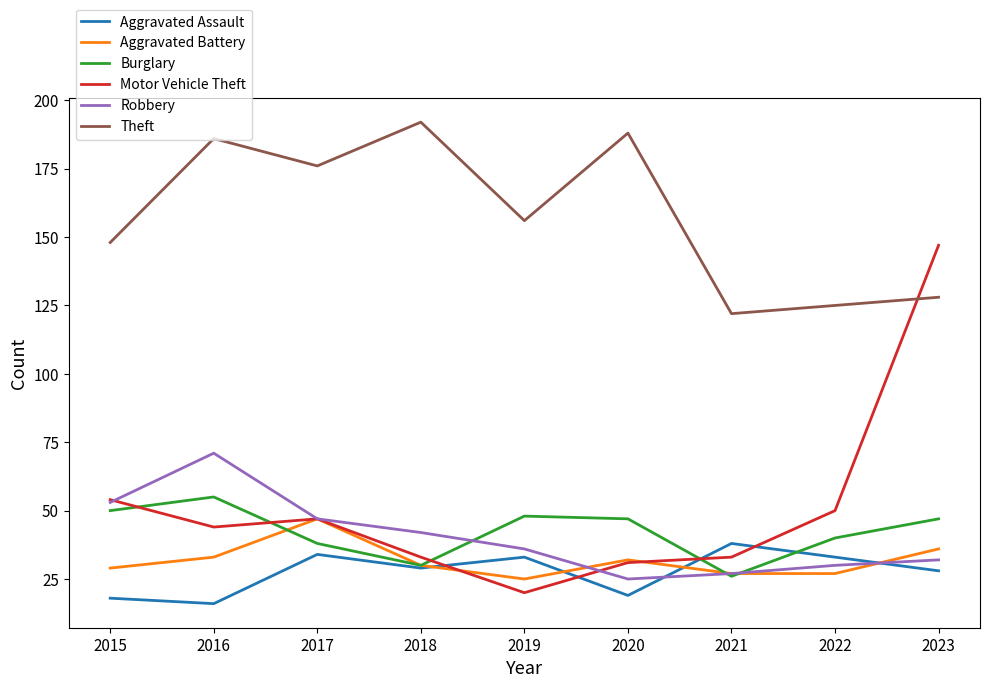

True or false: Aggravated Assault has a value of 33 at 2022.

True